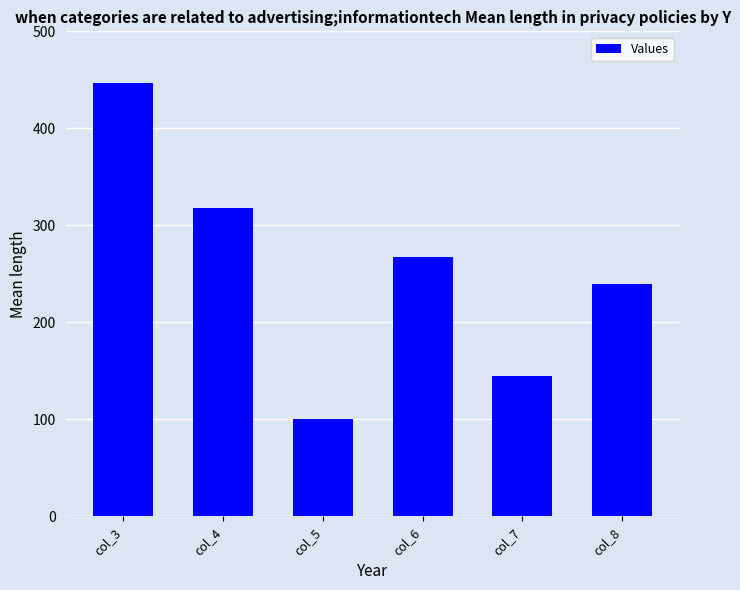

Count the number of categories in the chart.

6